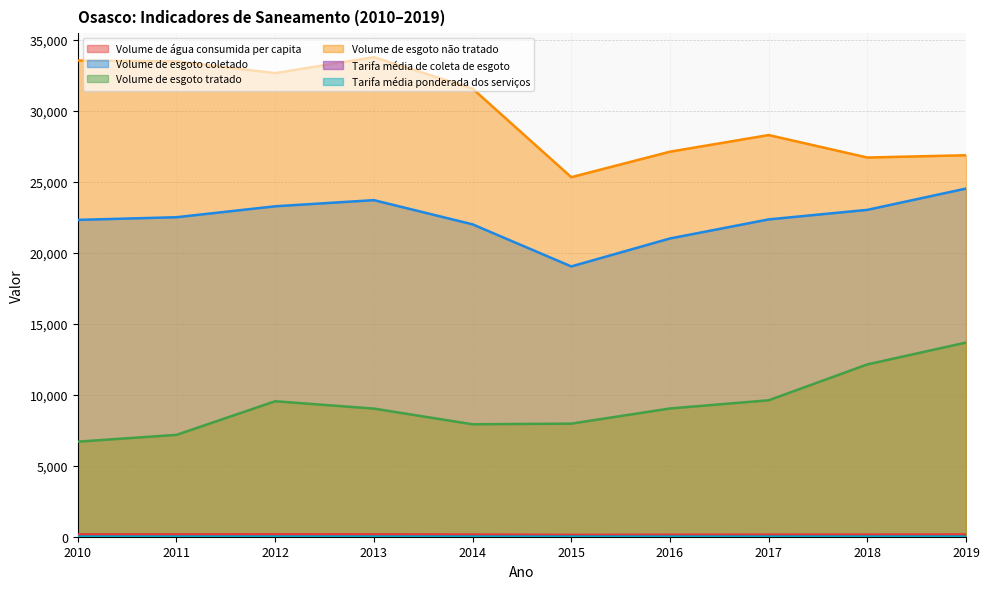

Which series has the largest total across all categories?

Volume de esgoto não tratado